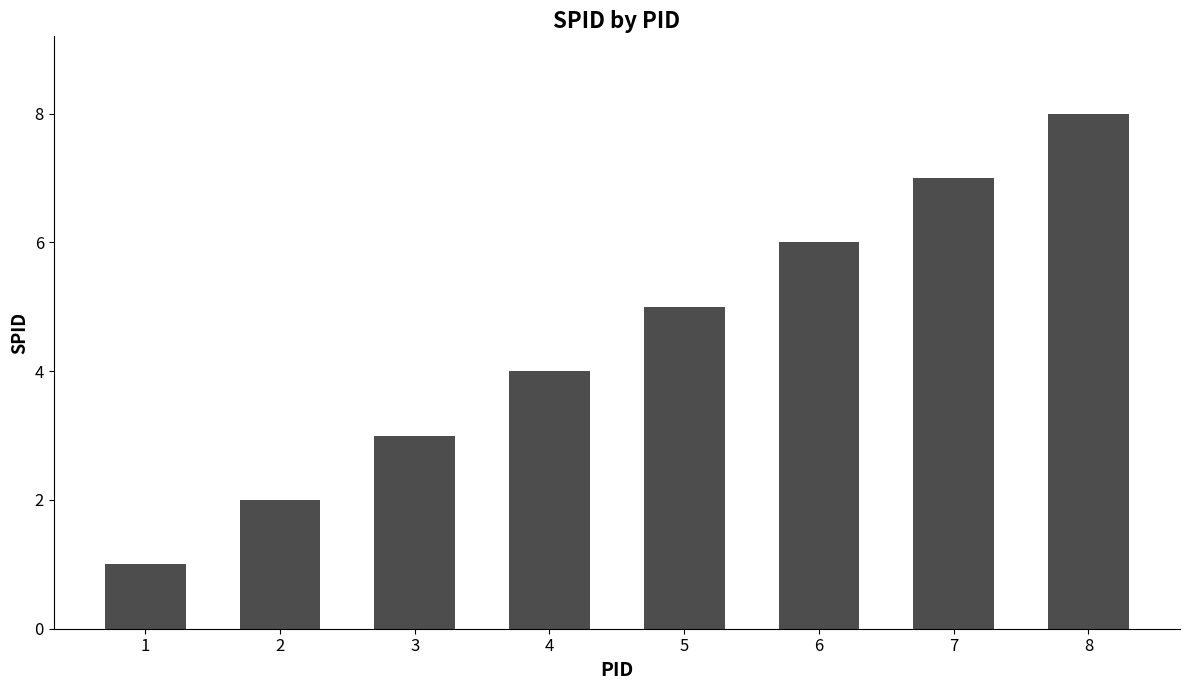

What is the value of the 6th bar from the left?

6